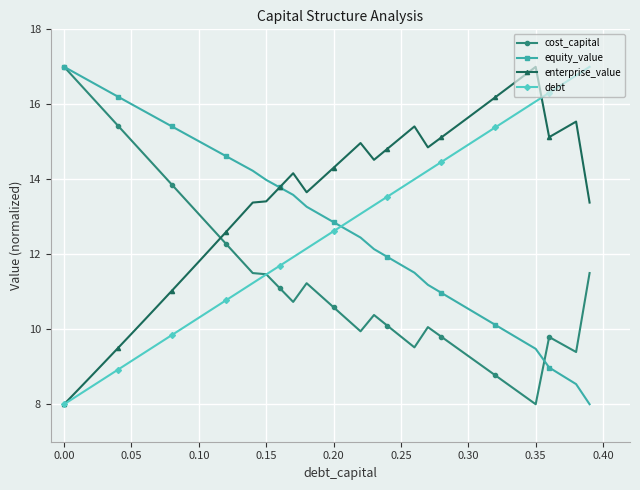

What is the difference between the second highest and minimum values in the equity_value series?

8.8